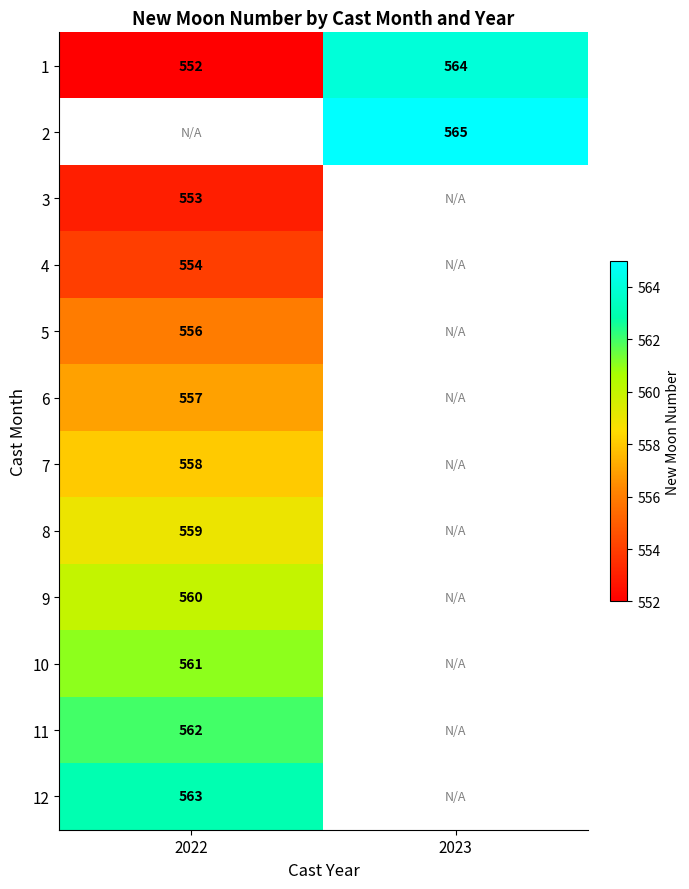

The 3 series shows 751 at 2022. True or false?

False